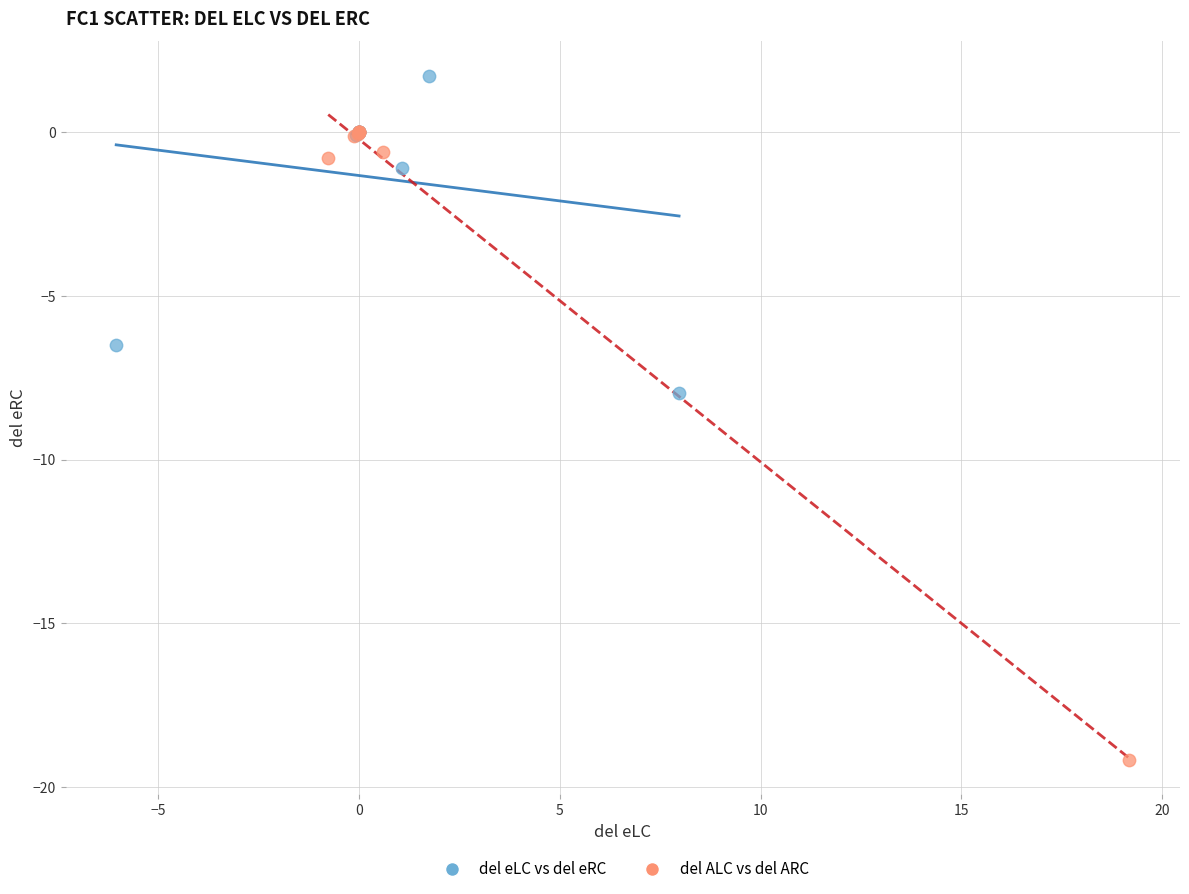

Which series reaches the maximum Y coordinate?

del eLC vs del eRC